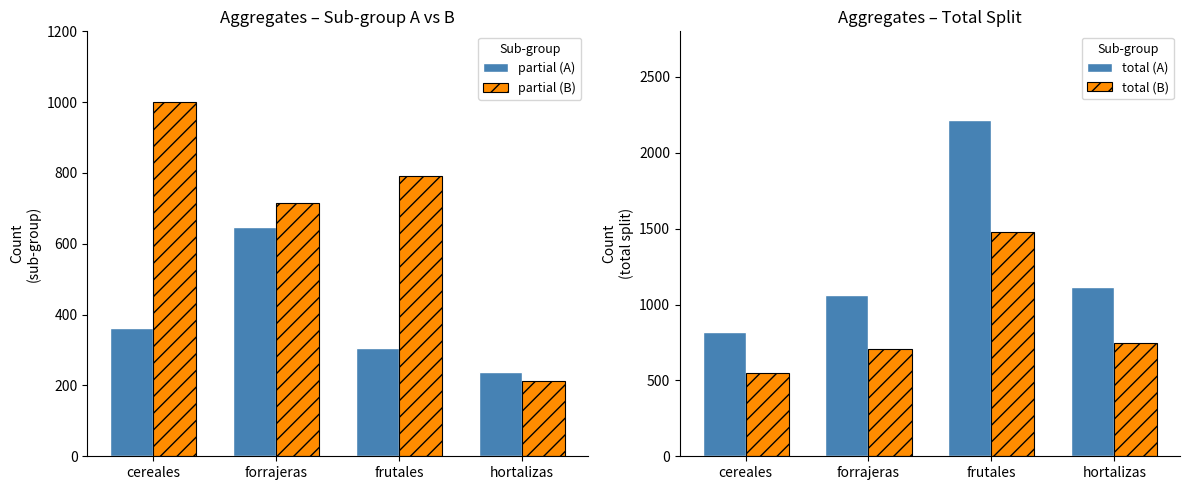

What is the maximum value for total (B)?

1479